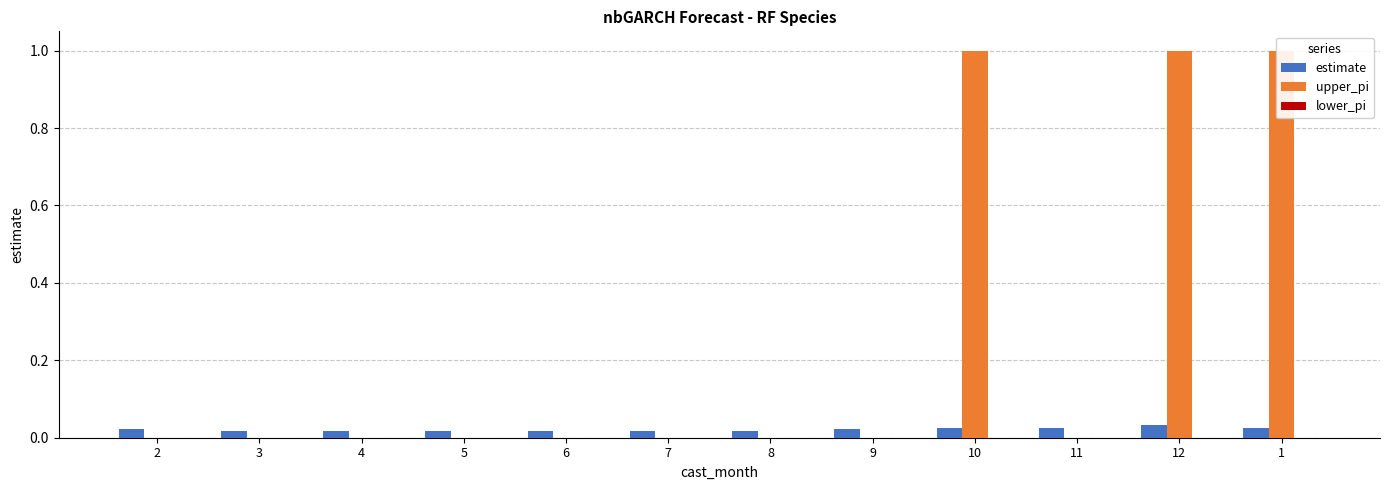

What position from the right is 12?

2